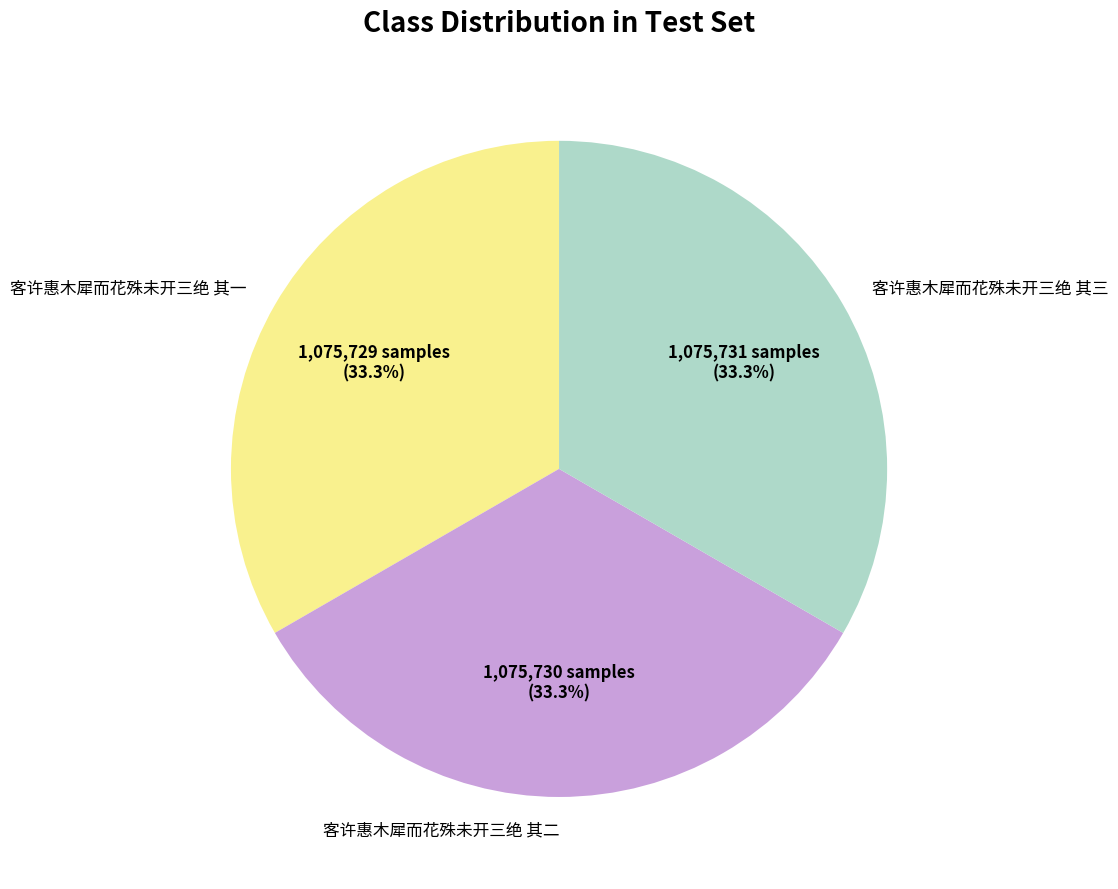

What is the ratio of the value at 客许惠木犀而花殊未开三绝 其一 to the value at 客许惠木犀而花殊未开三绝 其三?

1.0